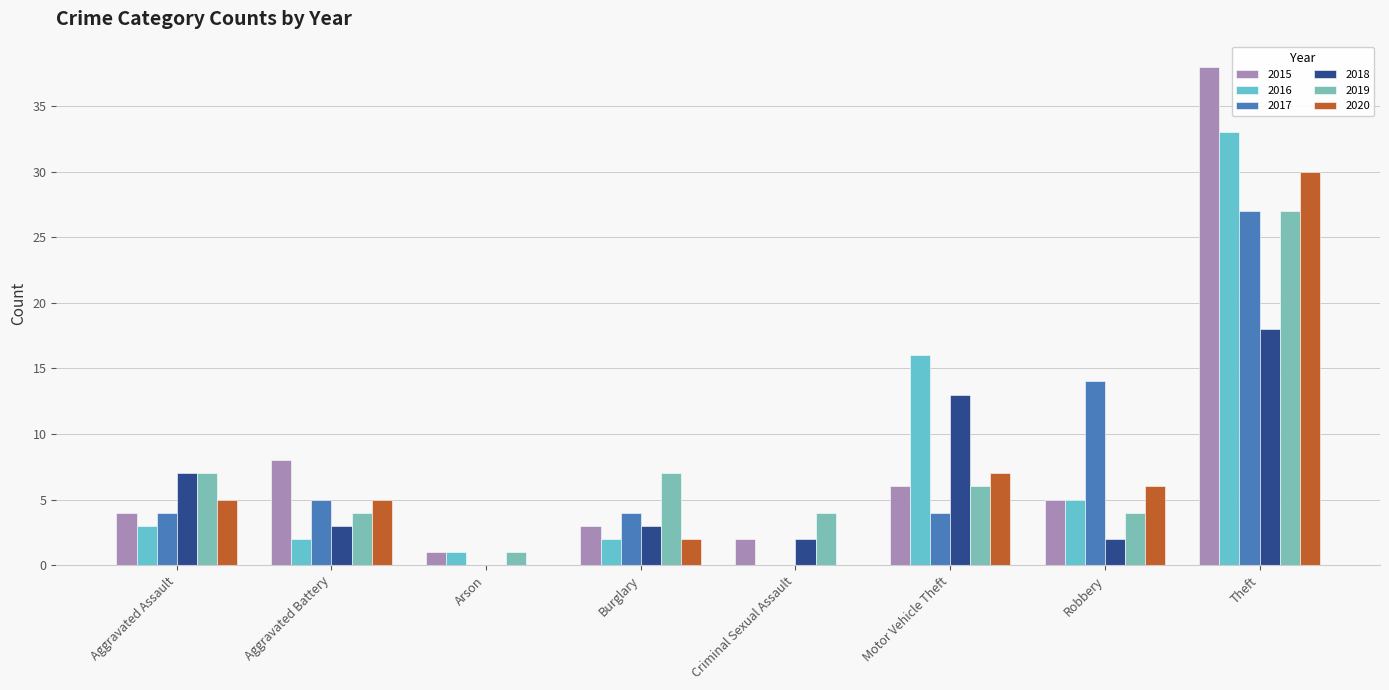

Count the number of data series in this chart.

6